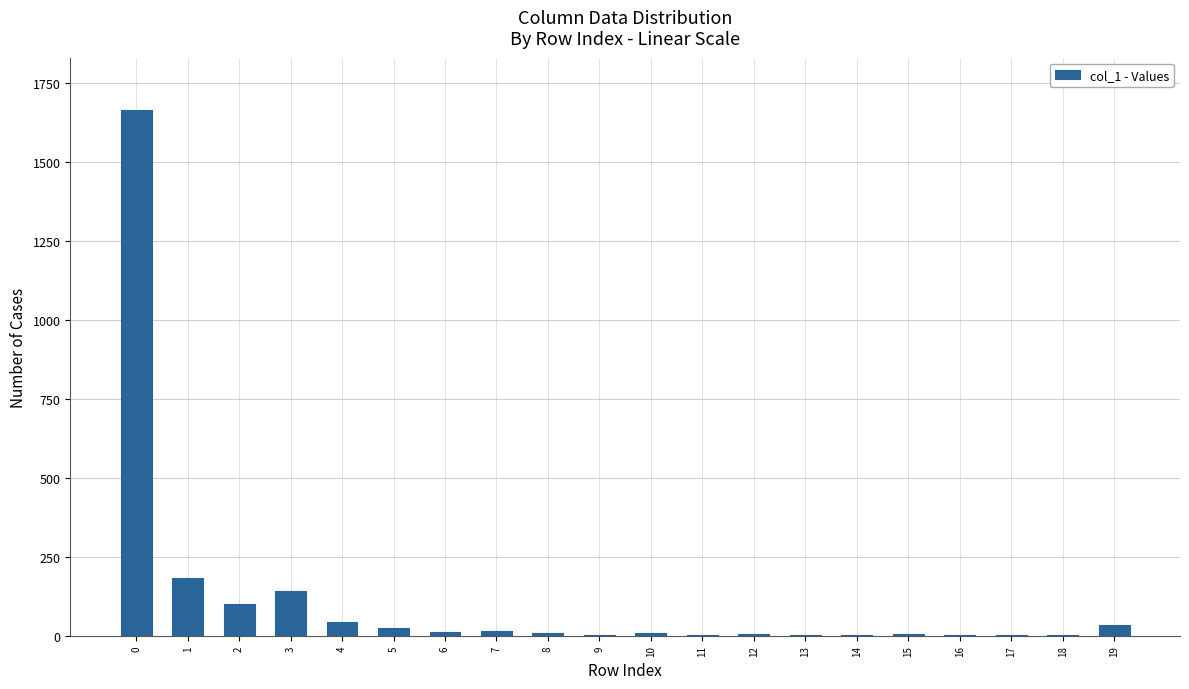

What is the sum of all values?

2262